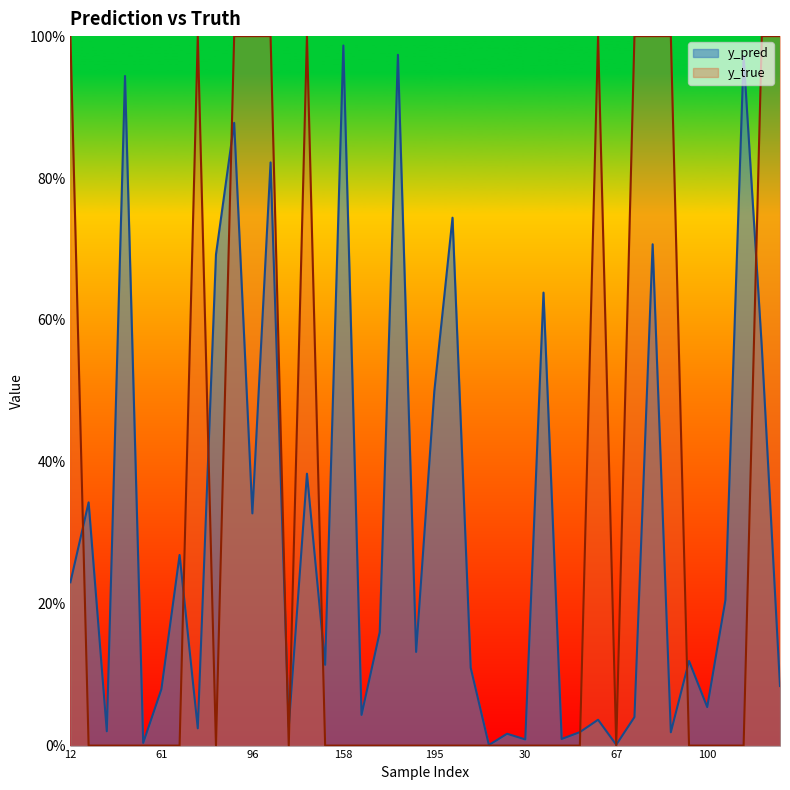

True or false: y_true has a value of 0.0 at 67.

True